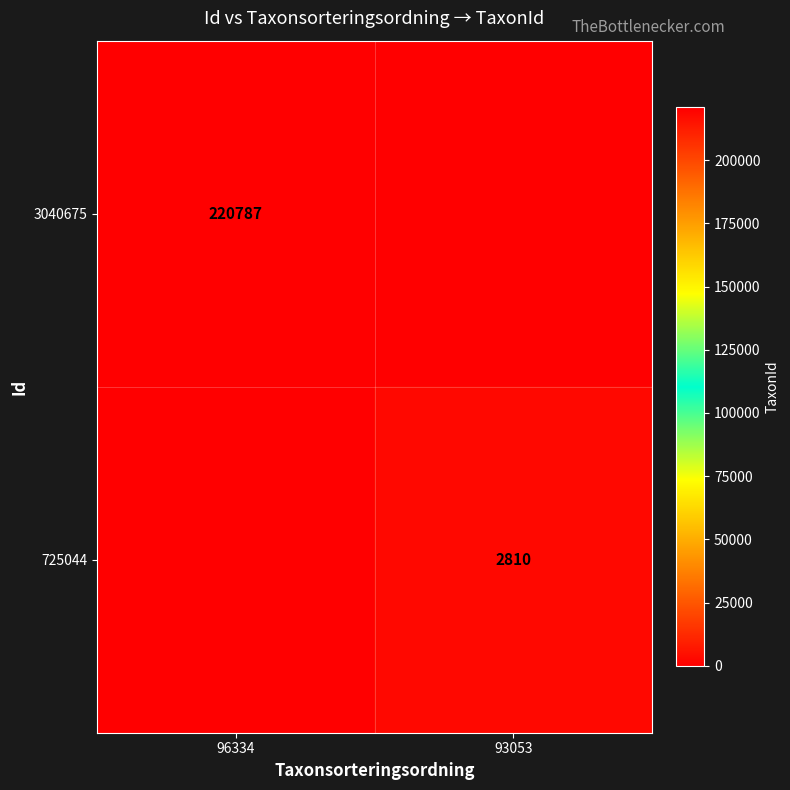

Is it true that 3040675 equals 220787 at 96334?

True